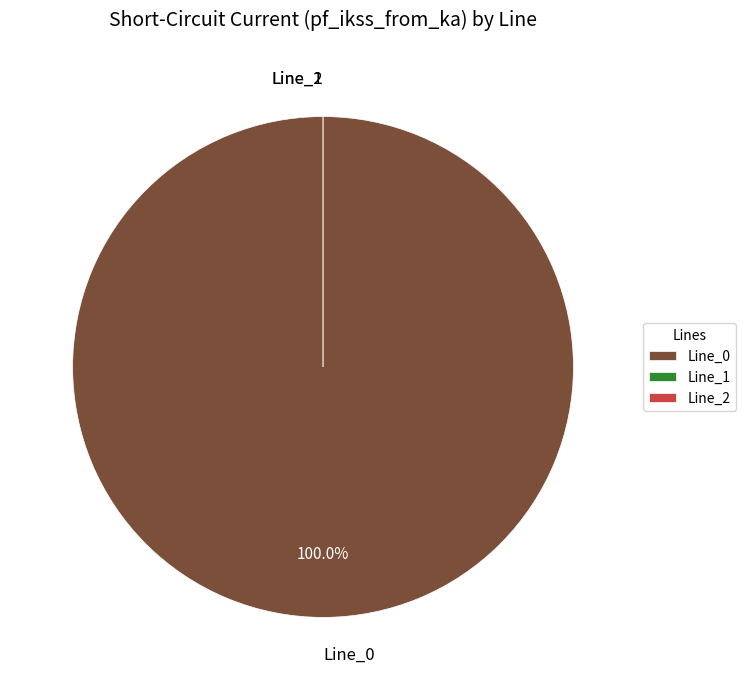

The Line_2 slice represents 13% of the pie. True or false?

False